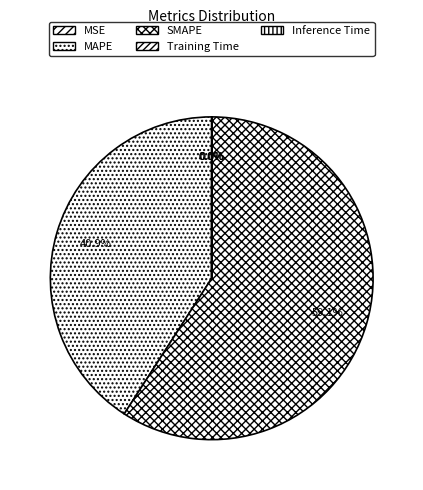

Which category has the smallest portion of the pie?

MSE